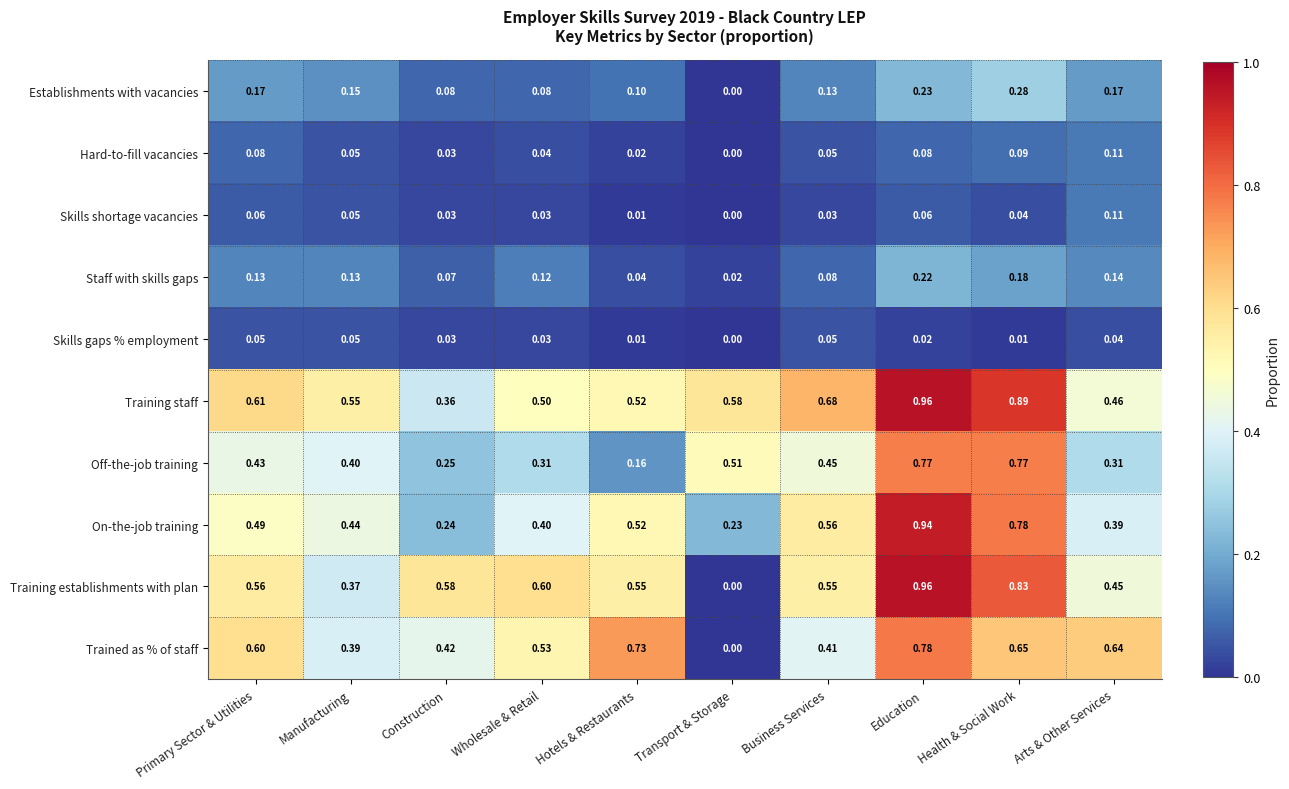

Rank the series at Primary Sector & Utilities from lowest to highest value.

Skills gaps % employment, Skills shortage vacancies, Hard-to-fill vacancies, Staff with skills gaps, Establishments with vacancies, Off-the-job training, On-the-job training, Training establishments with plan, Trained as % of staff, Training staff